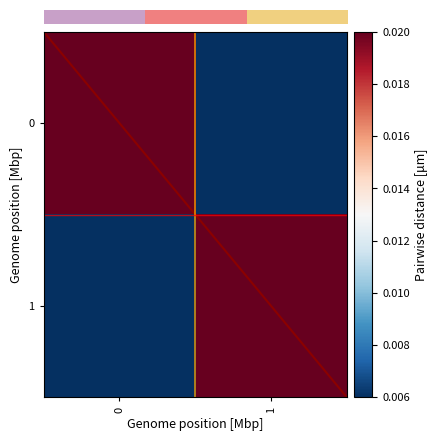

Which series changed the most between 0 and 1?

row_0